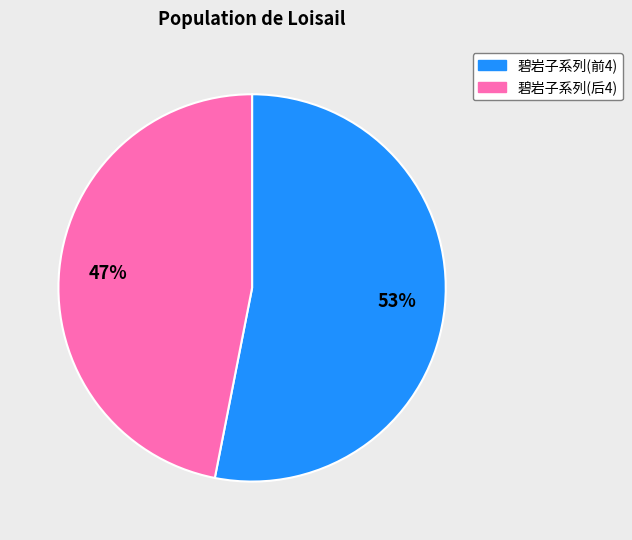

To the nearest percent, what is the difference between the largest and smallest slice percentages?

6%